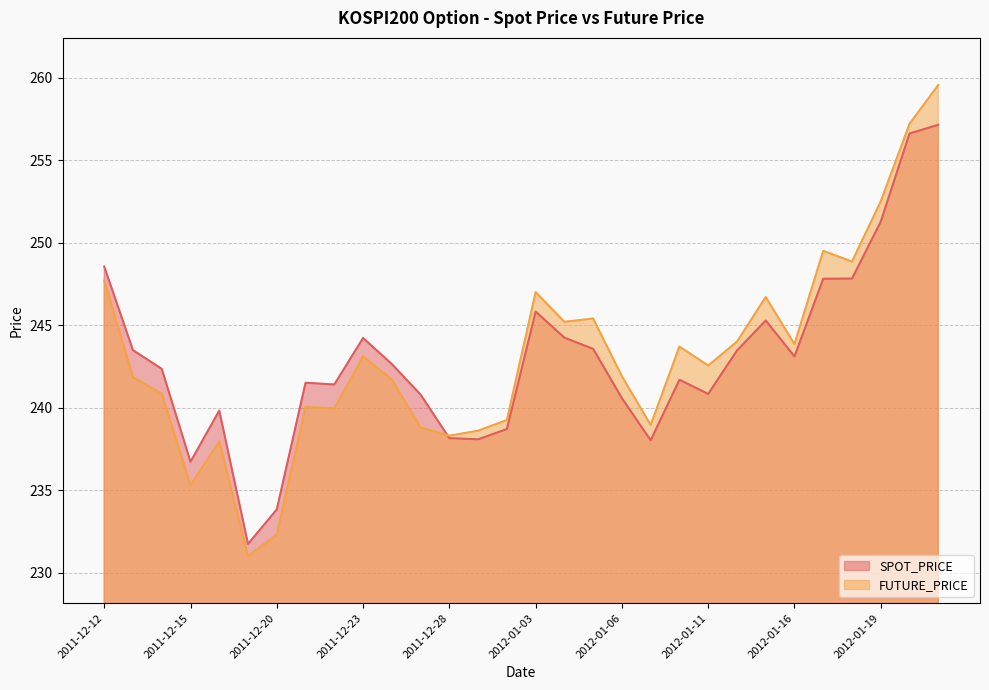

How many lines are shown in the chart?

2